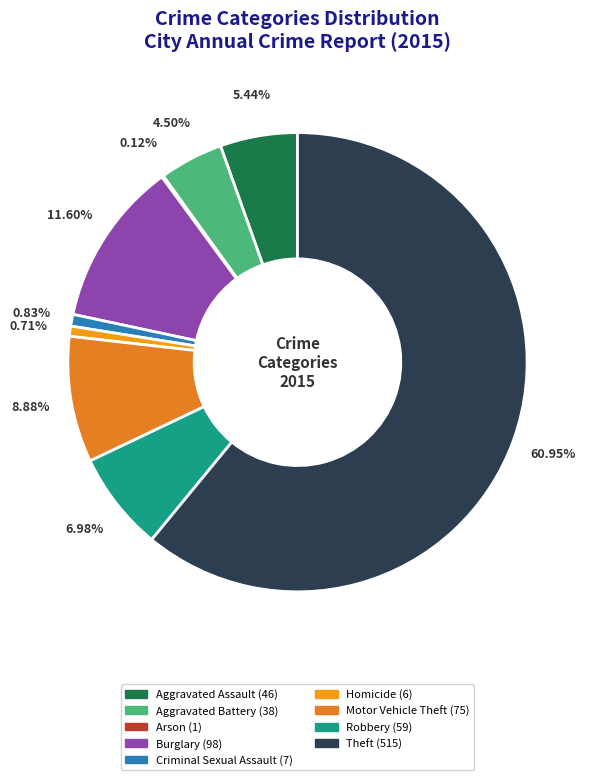

True or false: Criminal Sexual Assault accounts for 1% of the total.

True